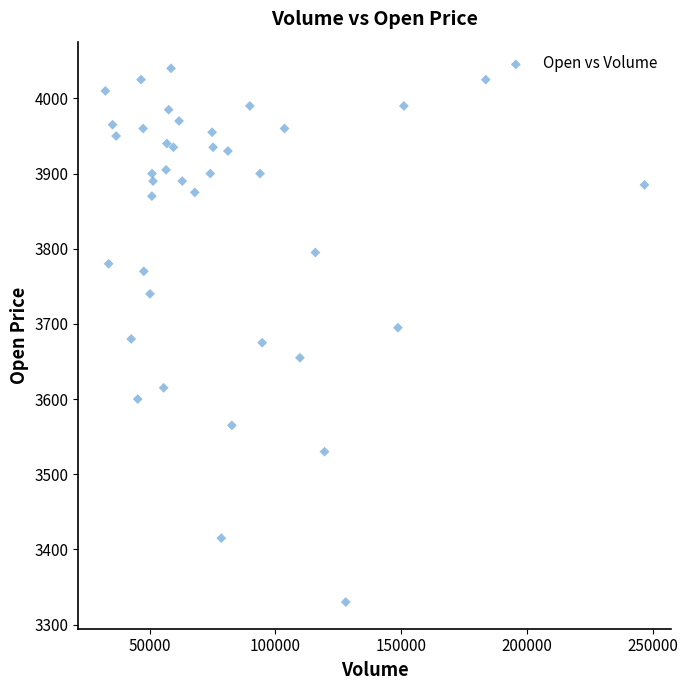

What is the range of X values (max minus min)?

214192